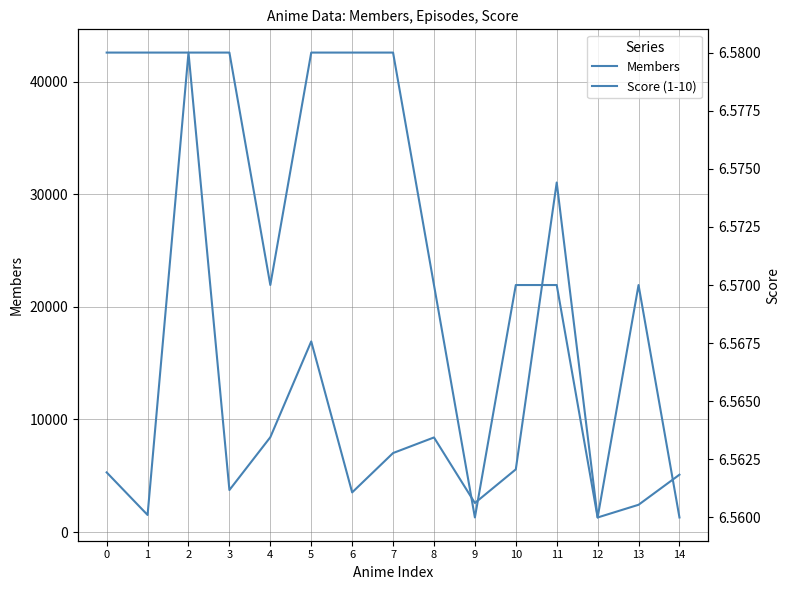

What is the greatest value displayed?

42594.0